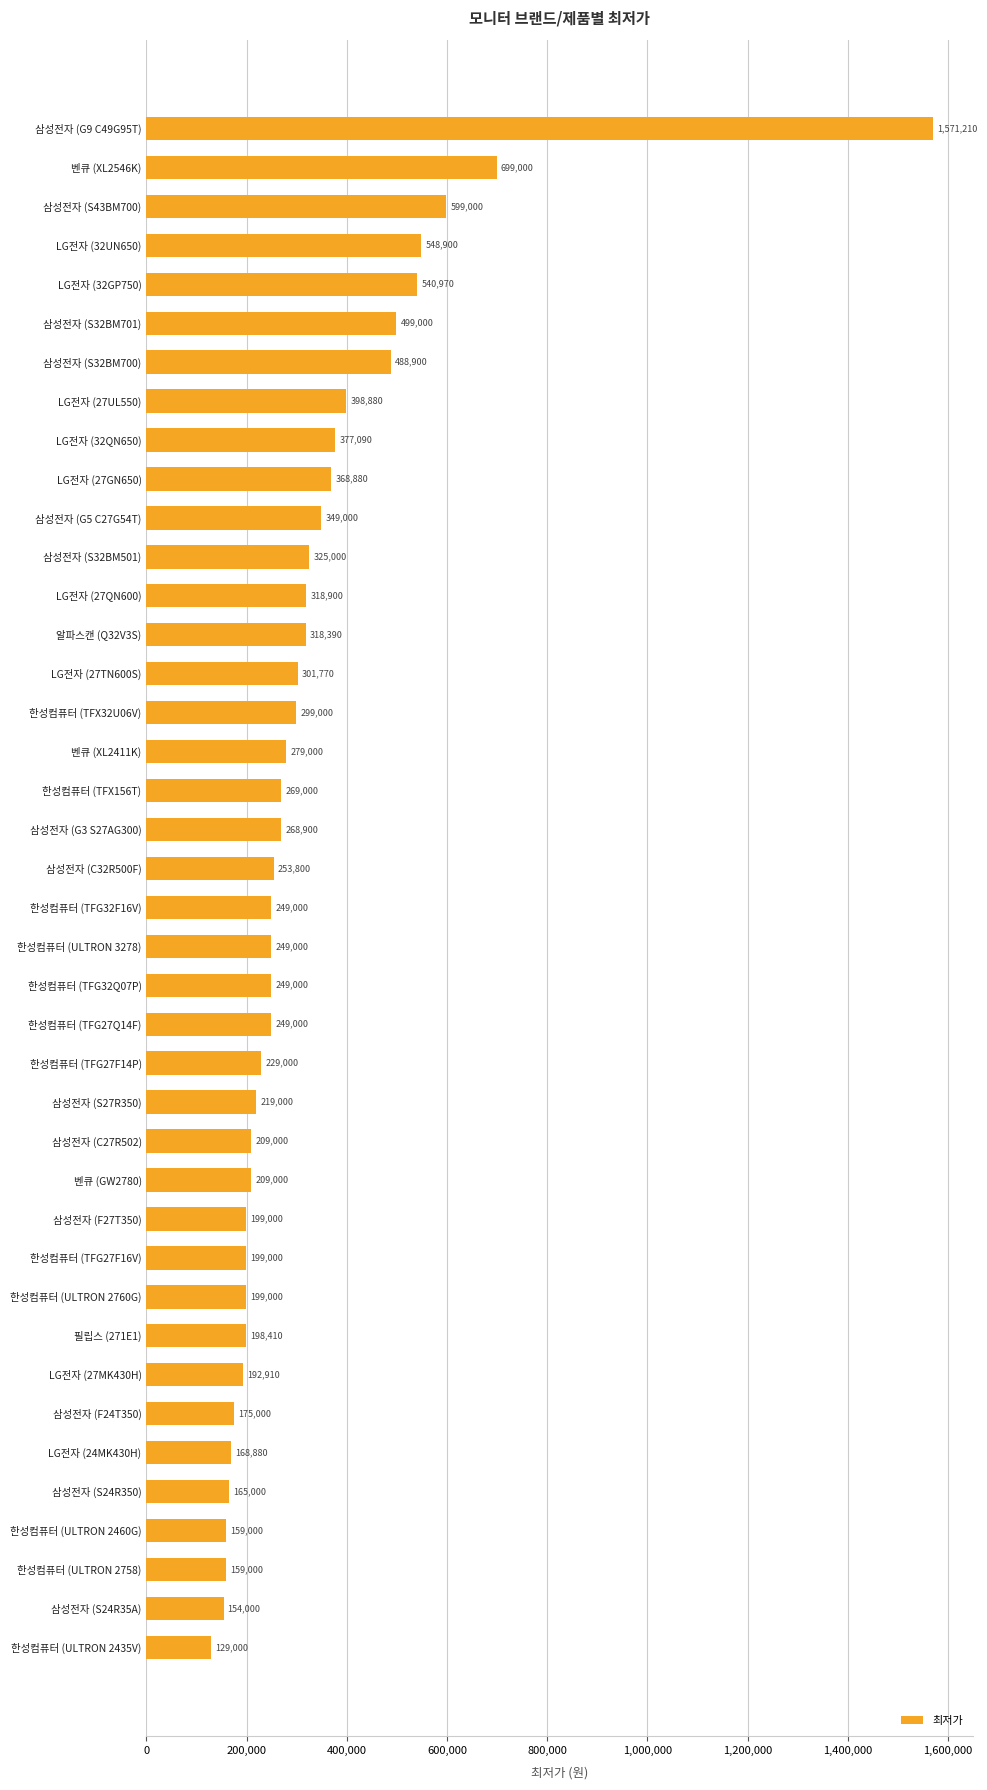

How many data points does each series have?

40